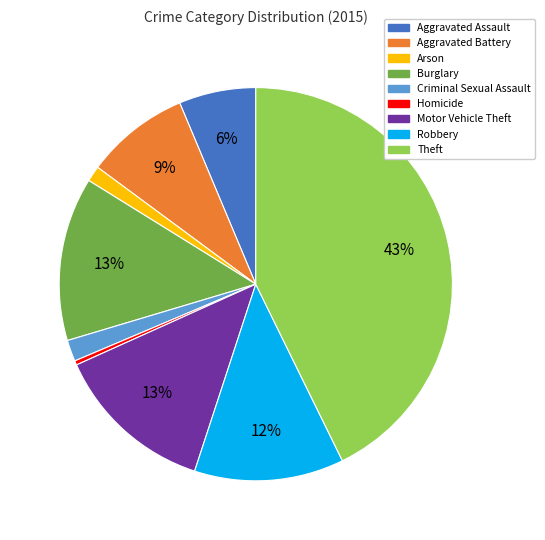

To the nearest percent, what percentage of the pie is Burglary?

13%